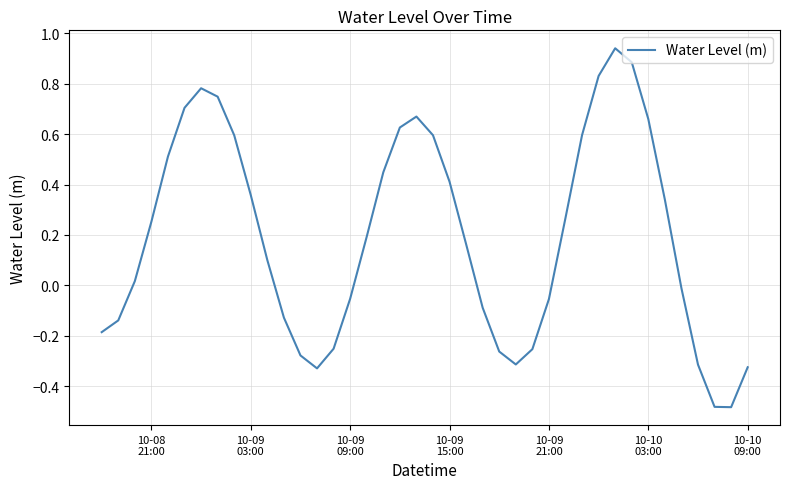

What is the difference between the maximum and minimum values?

1.4